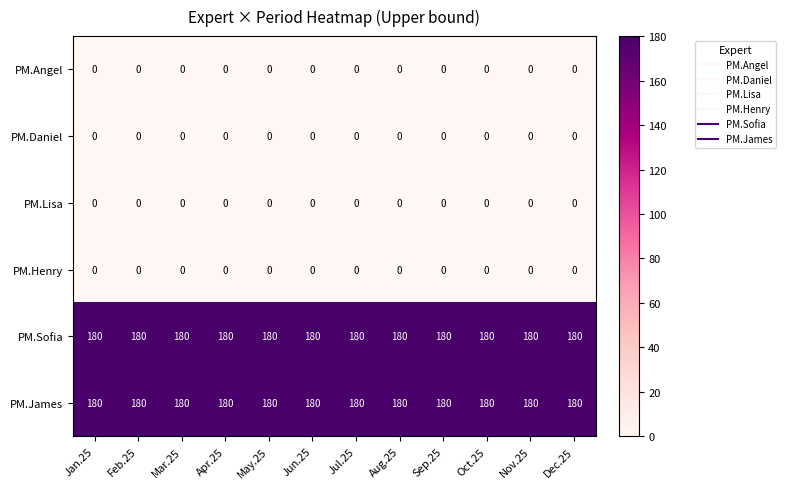

What is the difference between the highest and lowest values at Jun.25?

180